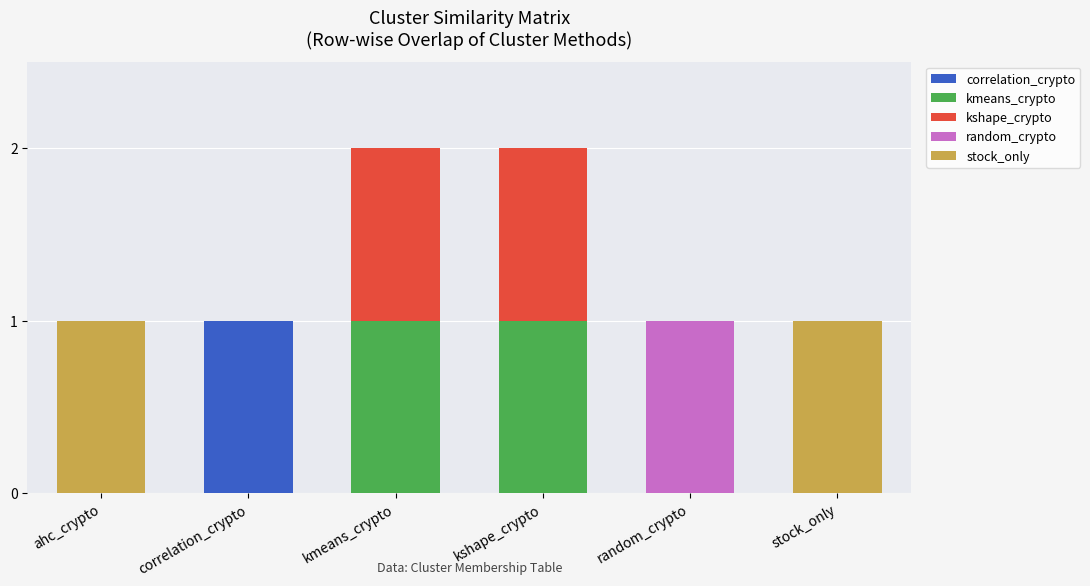

What are all the series names shown in the legend?

correlation_crypto, kmeans_crypto, kshape_crypto, random_crypto, stock_only